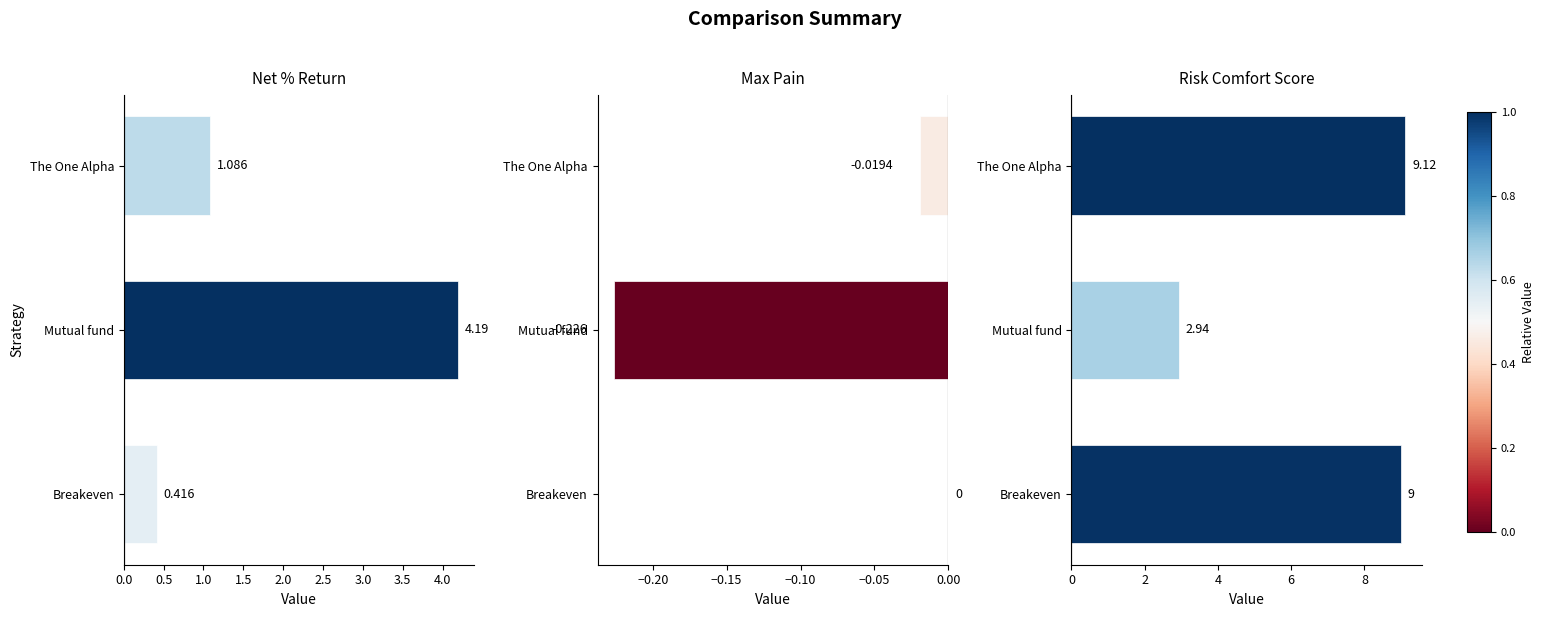

At how many categories does at least one series exceed 8?

2